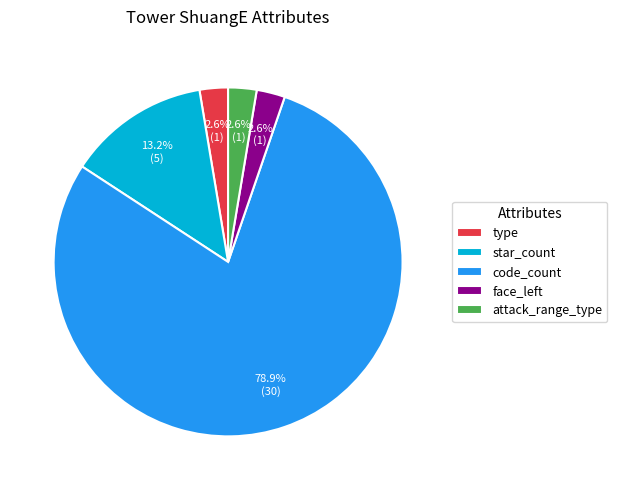

Do face_left and star_count together represent more than half of the pie?

No